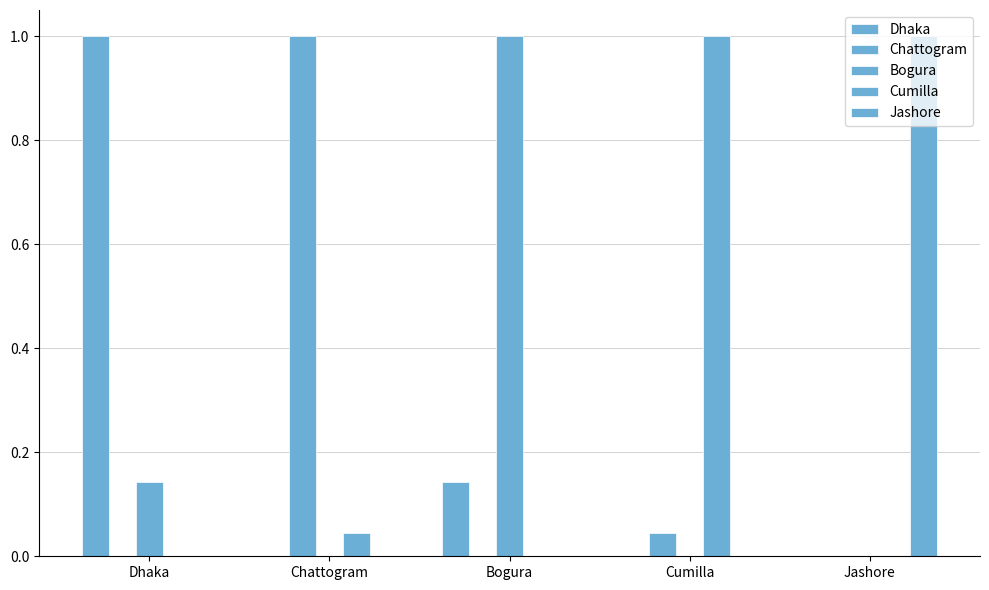

How many groups of bars are there?

5